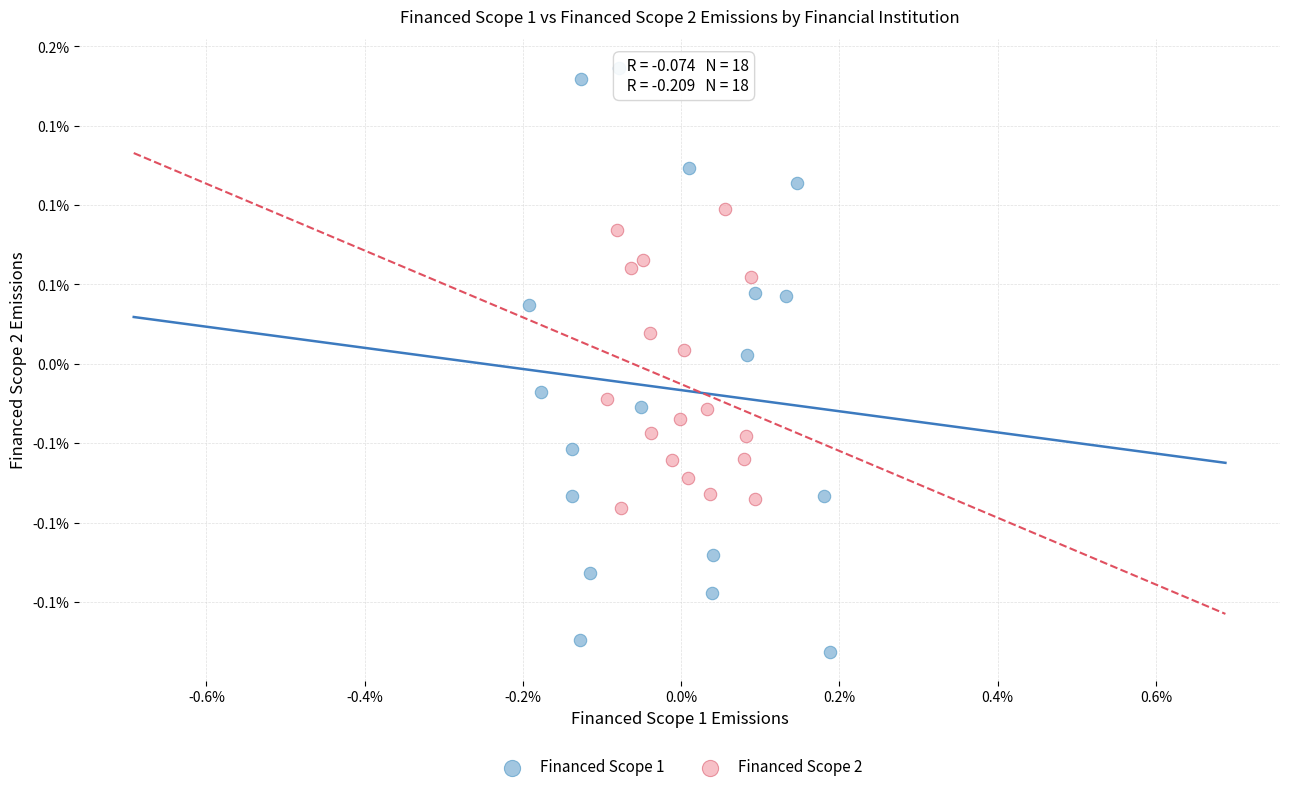

Which series contains the highest Y value?

Financed Scope 1